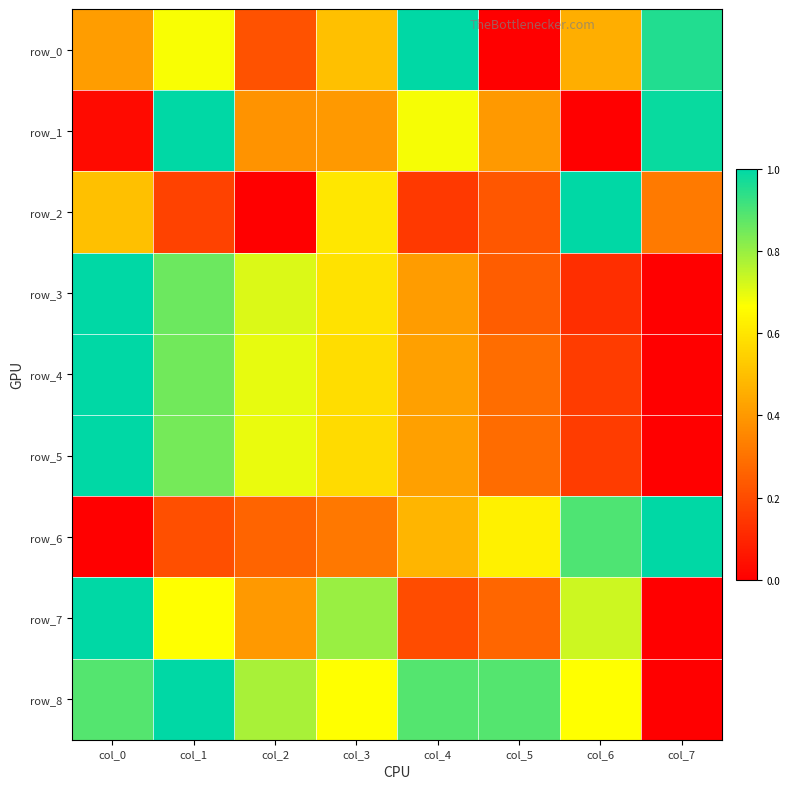

At how many categories does at least one series exceed 0?

8